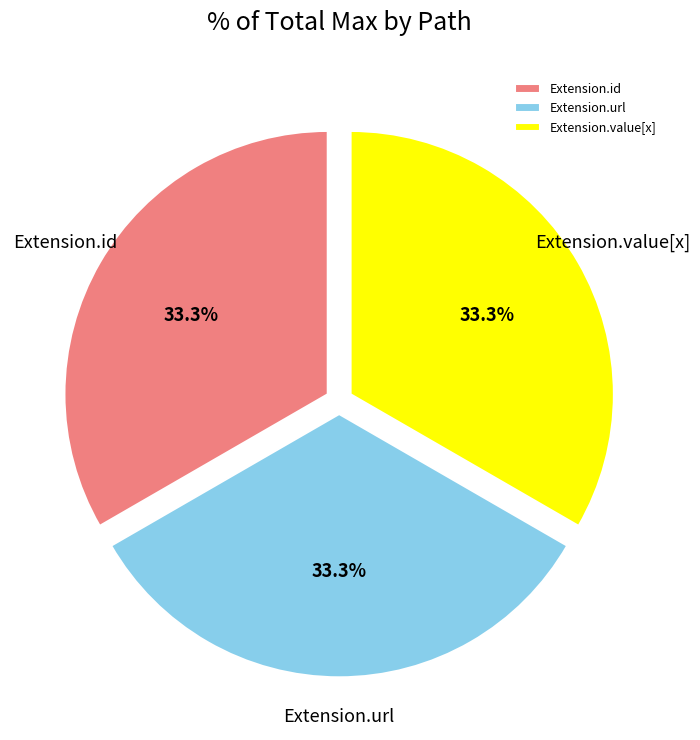

Combined, what portion of the pie is Extension.id and Extension.url?

66.7%